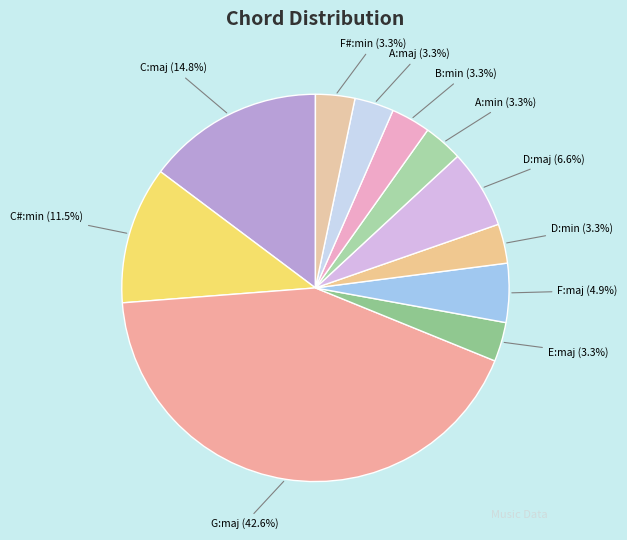

What is the ratio of the value at C:maj to the value at G:maj?

0.3